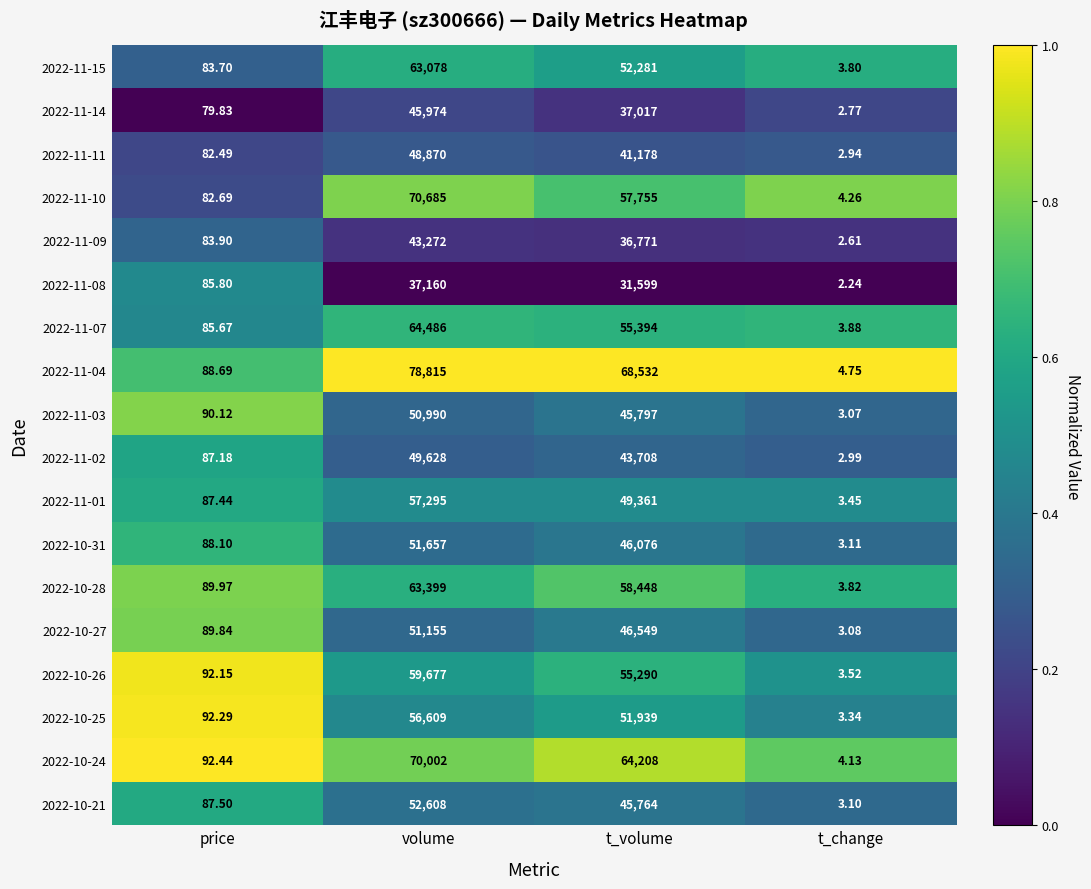

At which label does 2022-11-14 reach its peak?

volume